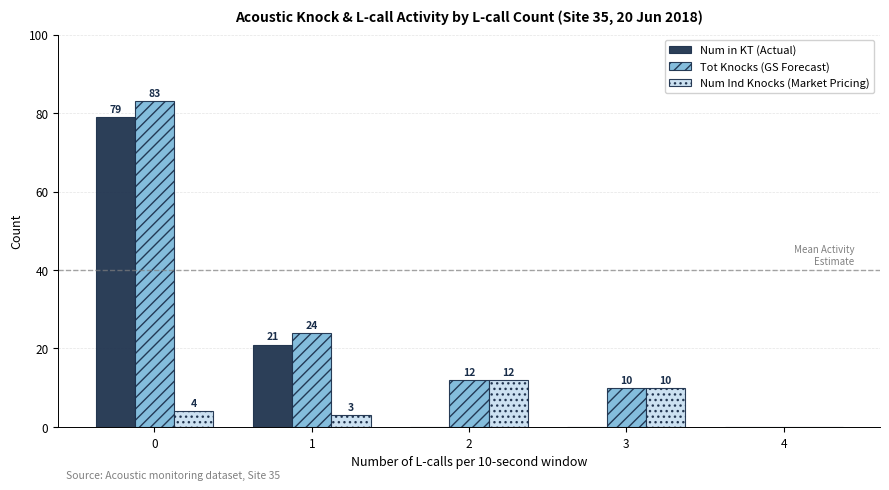

Is the value of Num in KT (Actual) at 4 greater than the value of Tot Knocks (GS Forecast) at 2?

No